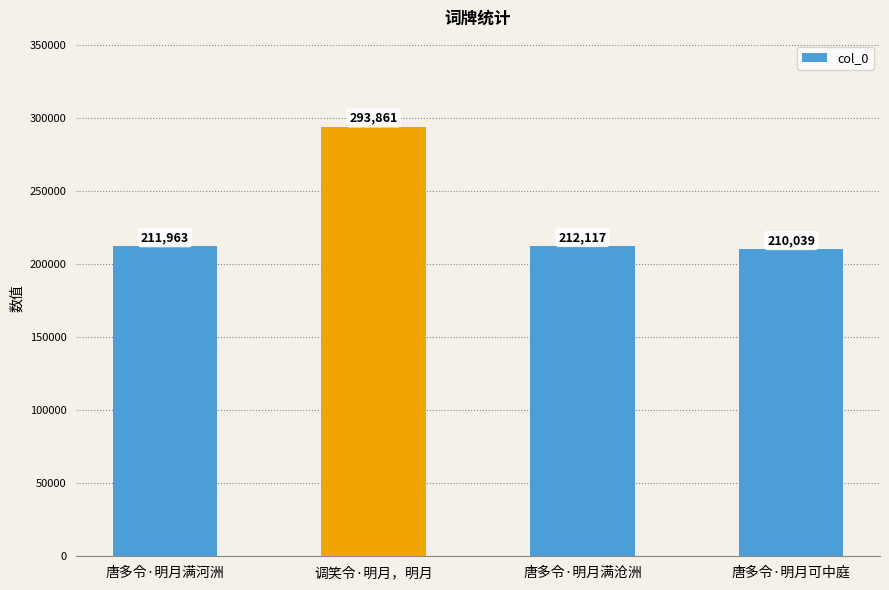

List the labels in order of value, largest first.

调笑令·明月，明月, 唐多令·明月满沧洲, 唐多令·明月满河洲, 唐多令·明月可中庭